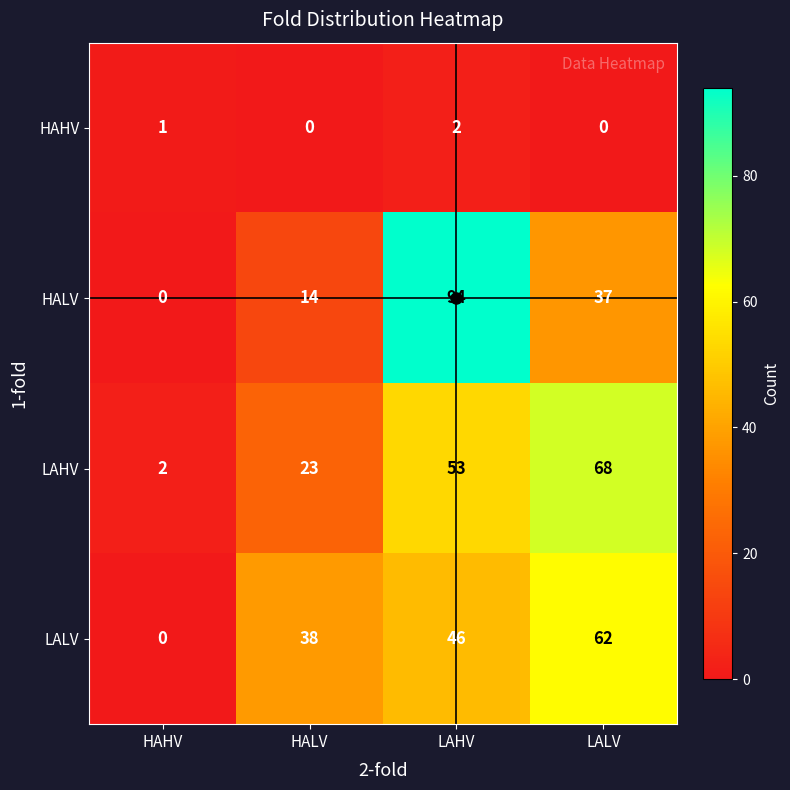

How many categories are shown in the chart?

4